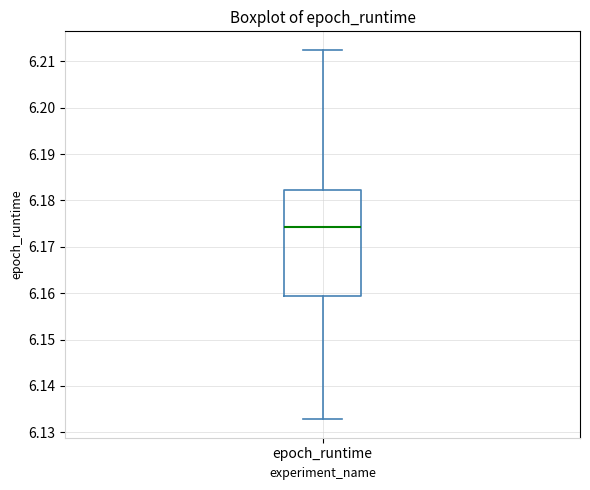

Transcribe this box plot: give where the median line is, the range the box spans, and where the two whiskers end, as read against the y-axis. The values are not printed on the chart, so give them approximately, as read against the axis.

median 6.174, box 6.159 to 6.182, whiskers 6.133 to 6.212